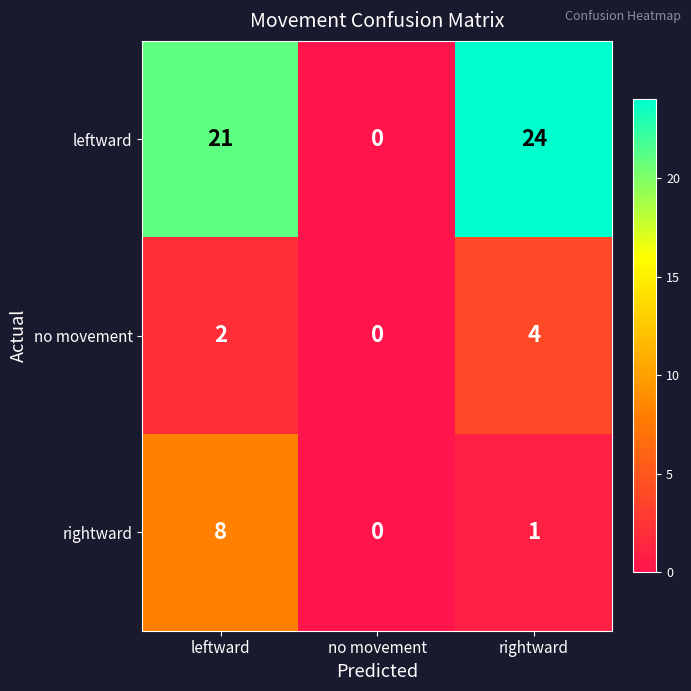

What is the spread (max minus min) of values at leftward?

19